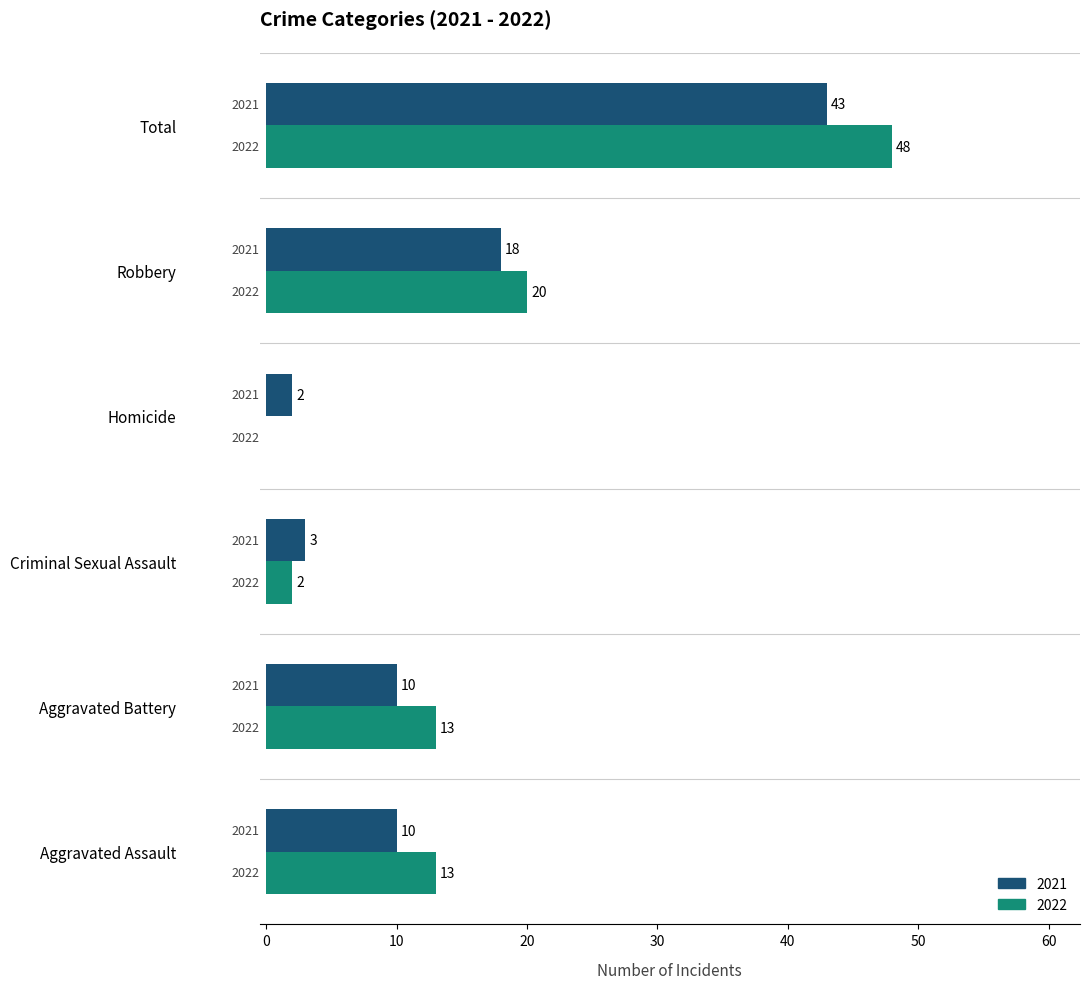

Between Criminal Sexual Assault and Homicide, which series saw the biggest shift?

2022